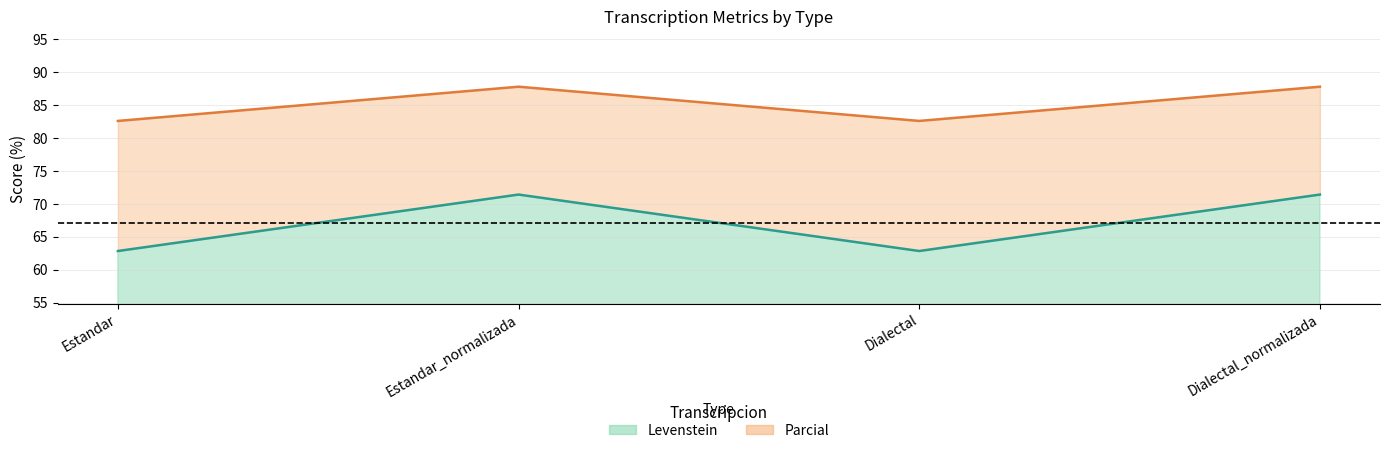

What is the value of the Levenstein point at the 3rd from the left?

62.9